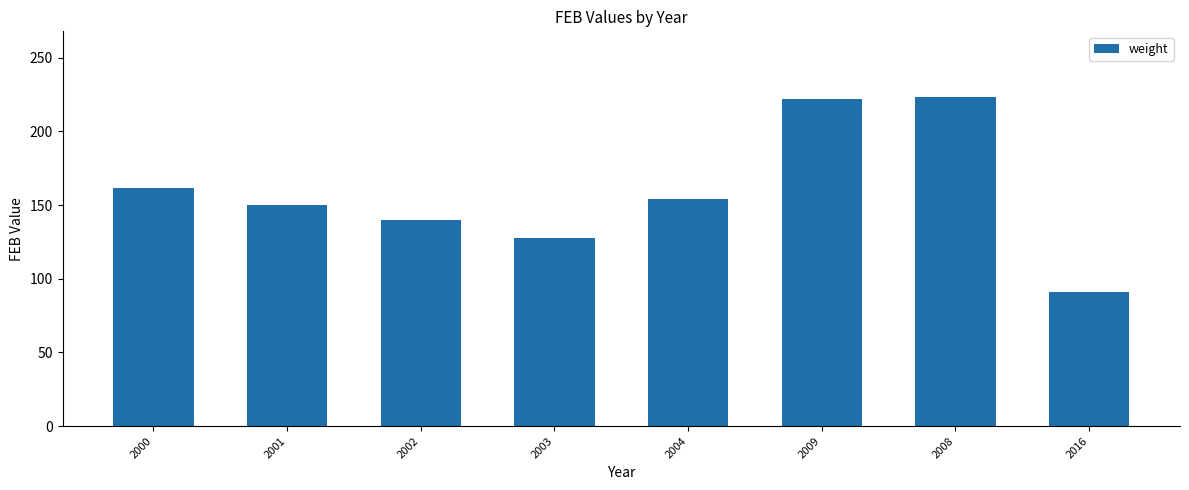

Between 2001 and 2000, which is larger?

2000